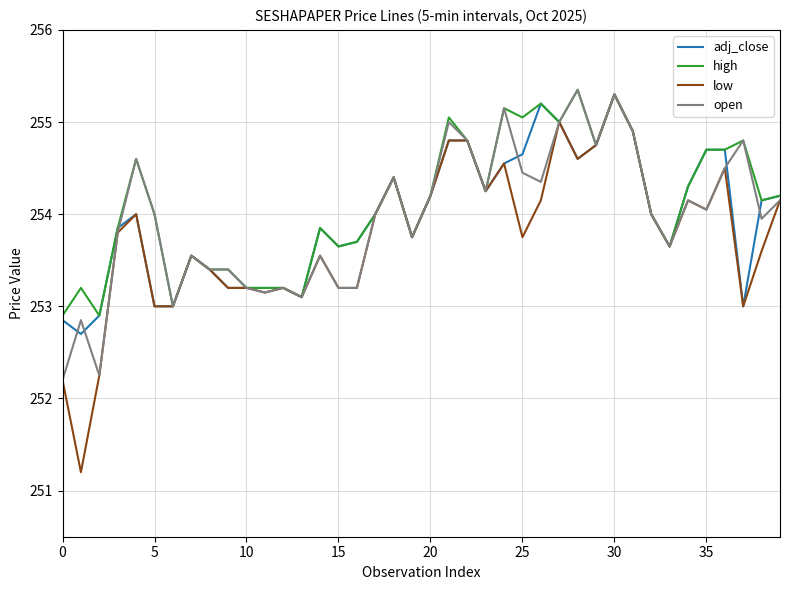

What is the smallest value displayed?

251.2